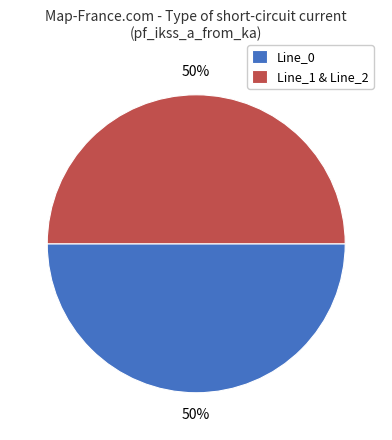

To the nearest percent, what is the average slice percentage?

50%